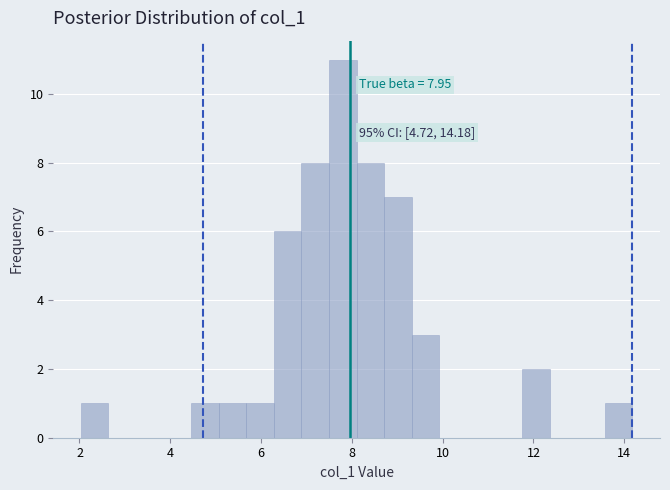

Around what value on the x-axis is the tallest bar? Give the approximate position of its centre, as read against the axis.

7.8